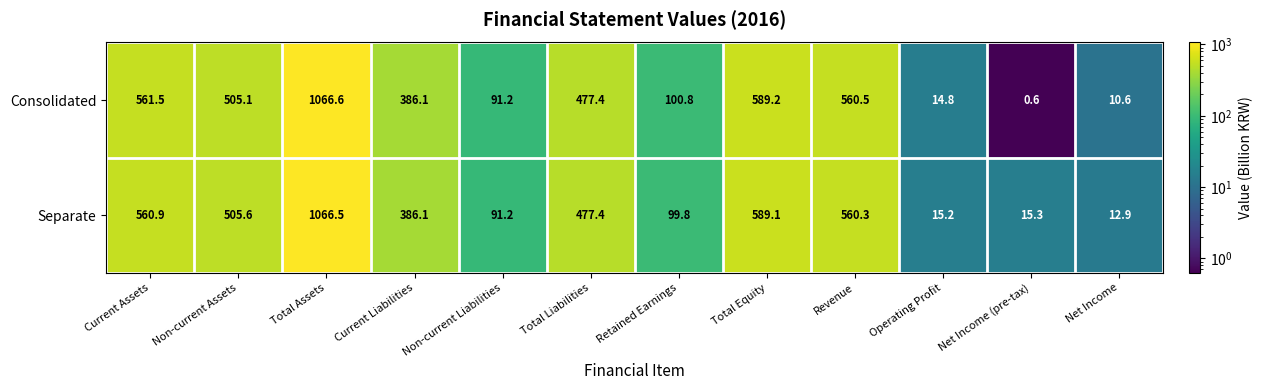

Which series has the largest total across all categories?

Separate